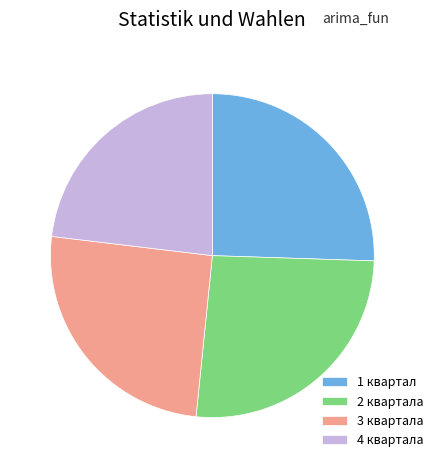

Is the sum of 4 квартала and 3 квартала greater than half?

No